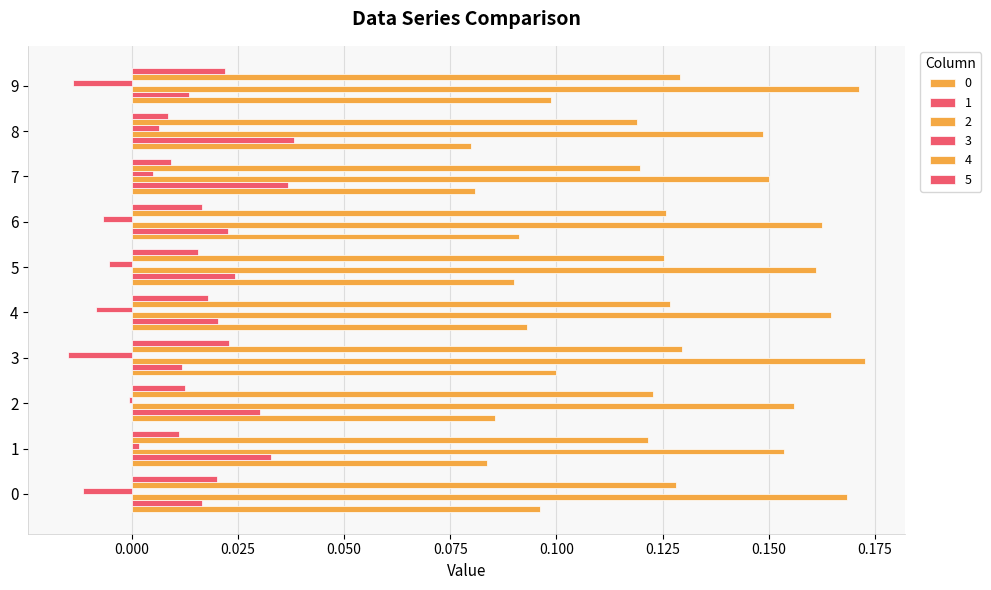

How many series are shown in this chart?

6